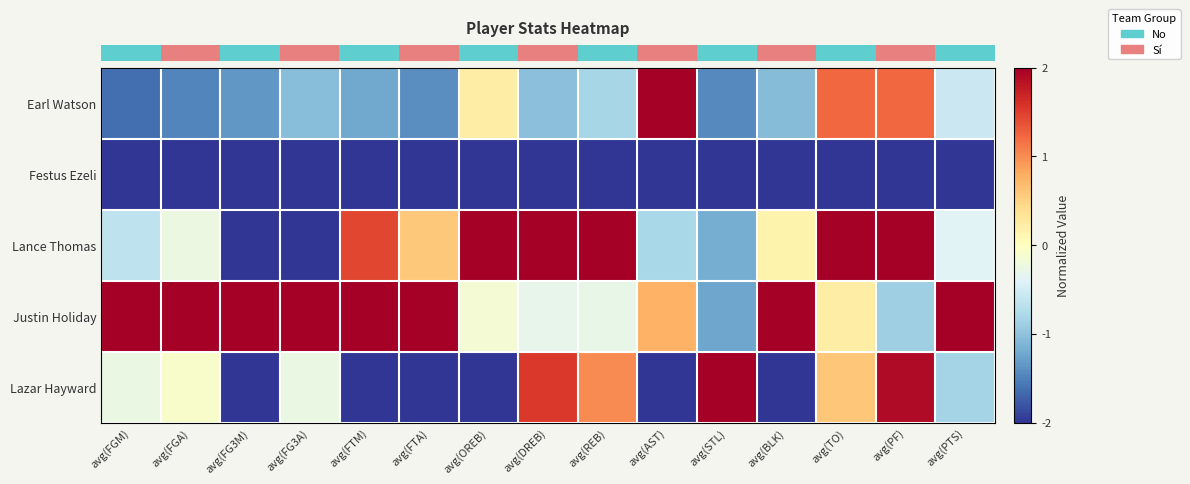

Reading left to right, extract all data points from this chart.

row_0: avg(FGM)=-1.6	avg(FGA)=-1.5	avg(FG3M)=-1.4	avg(FG3A)=-1.0	avg(FTM)=-1.2	avg(FTA)=-1.4	avg(OREB)=0.2	avg(DREB)=-1.0	avg(REB)=-0.8	avg(AST)=2.0	avg(STL)=-1.4	avg(BLK)=-1.0	avg(TO)=1.2	avg(PF)=1.2	avg(PTS)=-0.6
row_1: avg(FGM)=-2.0	avg(FGA)=-2.0	avg(FG3M)=-2.0	avg(FG3A)=-2.0	avg(FTM)=-2.0	avg(FTA)=-2.0	avg(OREB)=-2.0	avg(DREB)=-2.0	avg(REB)=-2.0	avg(AST)=-2.0	avg(STL)=-2.0	avg(BLK)=-2.0	avg(TO)=-2.0	avg(PF)=-2.0	avg(PTS)=-2.0
row_2: avg(FGM)=-0.7	avg(FGA)=-0.2	avg(FG3M)=-2.0	avg(FG3A)=-2.0	avg(FTM)=1.4	avg(FTA)=0.6	avg(OREB)=2.0	avg(DREB)=2.0	avg(REB)=2.0	avg(AST)=-0.8	avg(STL)=-1.2	avg(BLK)=0.2	avg(TO)=2.0	avg(PF)=2.0	avg(PTS)=-0.4
row_3: avg(FGM)=2.0	avg(FGA)=2.0	avg(FG3M)=2.0	avg(FG3A)=2.0	avg(FTM)=2.0	avg(FTA)=2.0	avg(OREB)=-0.1	avg(DREB)=-0.3	avg(REB)=-0.3	avg(AST)=0.8	avg(STL)=-1.2	avg(BLK)=2.0	avg(TO)=0.2	avg(PF)=-0.9	avg(PTS)=2.0
row_4: avg(FGM)=-0.3	avg(FGA)=-0.1	avg(FG3M)=-2.0	avg(FG3A)=-0.3	avg(FTM)=-2.0	avg(FTA)=-2.0	avg(OREB)=-2.0	avg(DREB)=1.5	avg(REB)=1.0	avg(AST)=-2.0	avg(STL)=2.0	avg(BLK)=-2.0	avg(TO)=0.6	avg(PF)=1.9	avg(PTS)=-0.8